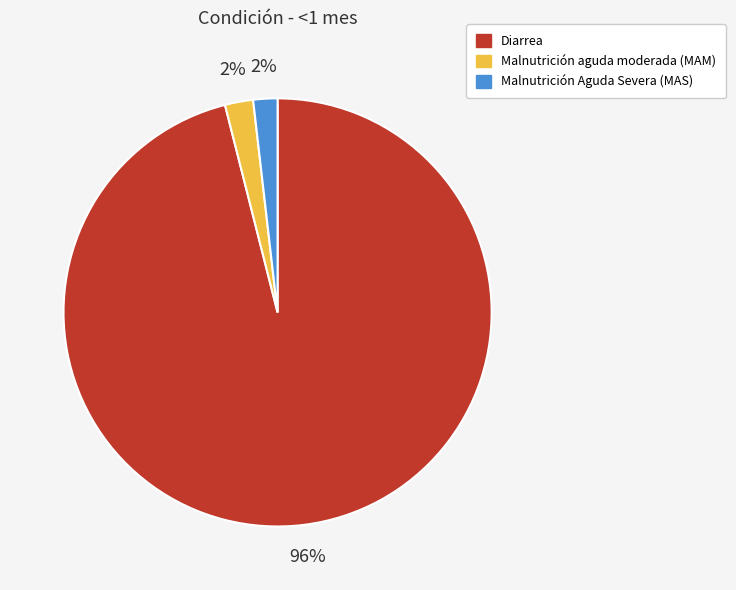

To the nearest percent, what is the difference between the largest and smallest slice percentages?

94%